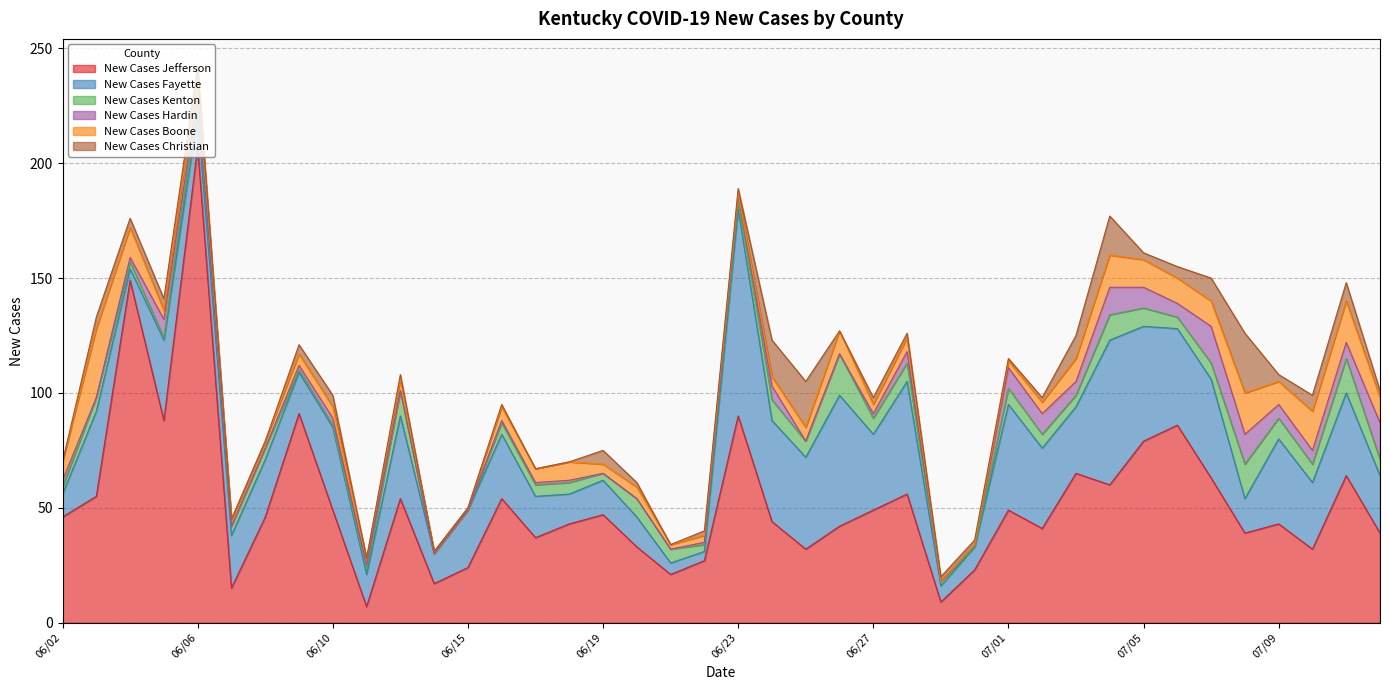

Rank the series by their maximum value, from lowest to highest.

New Cases Hardin, New Cases Kenton, New Cases Christian, New Cases Boone, New Cases Fayette, New Cases Jefferson